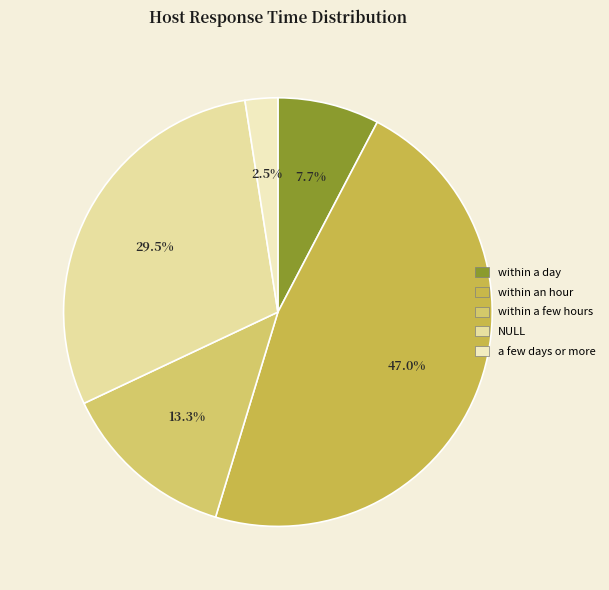

Combined, what portion of the pie is NULL and within an hour?

76.6%